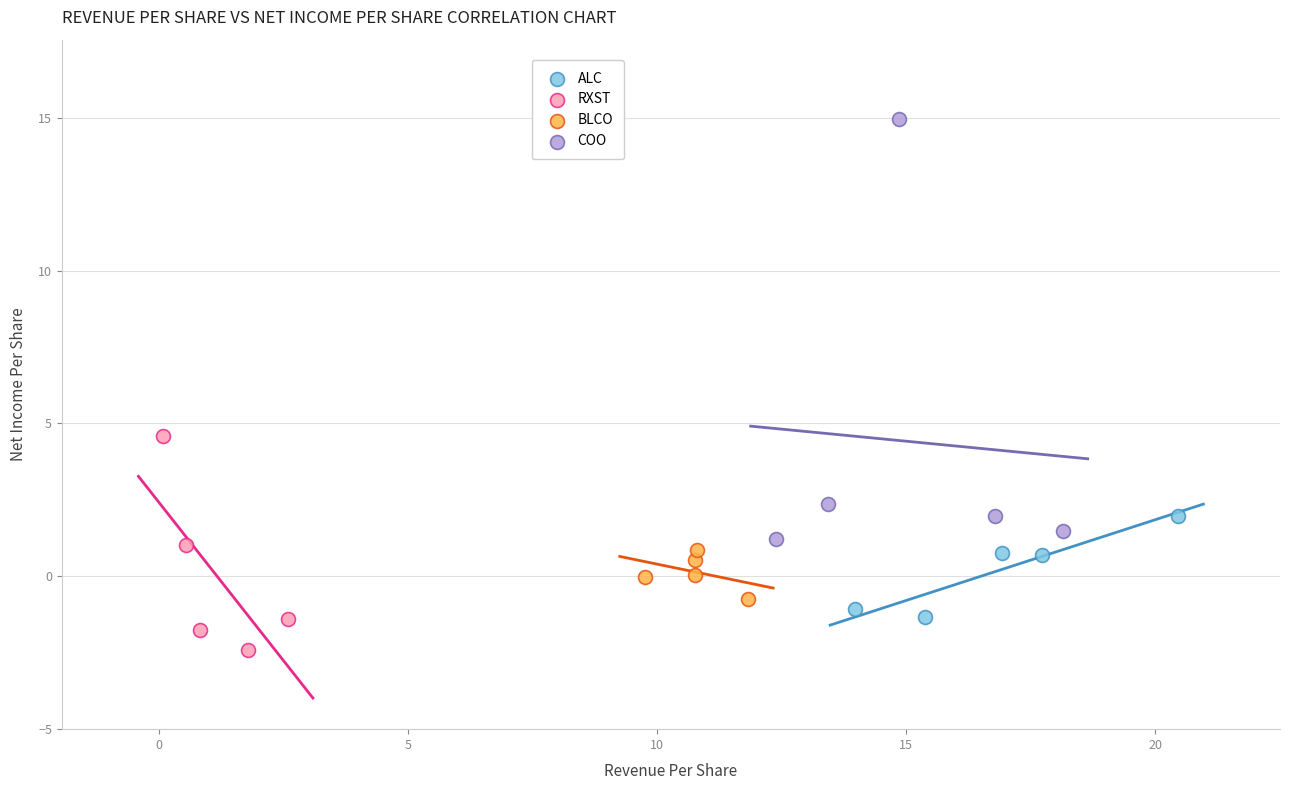

Which series has the largest Y range (max minus min)?

COO